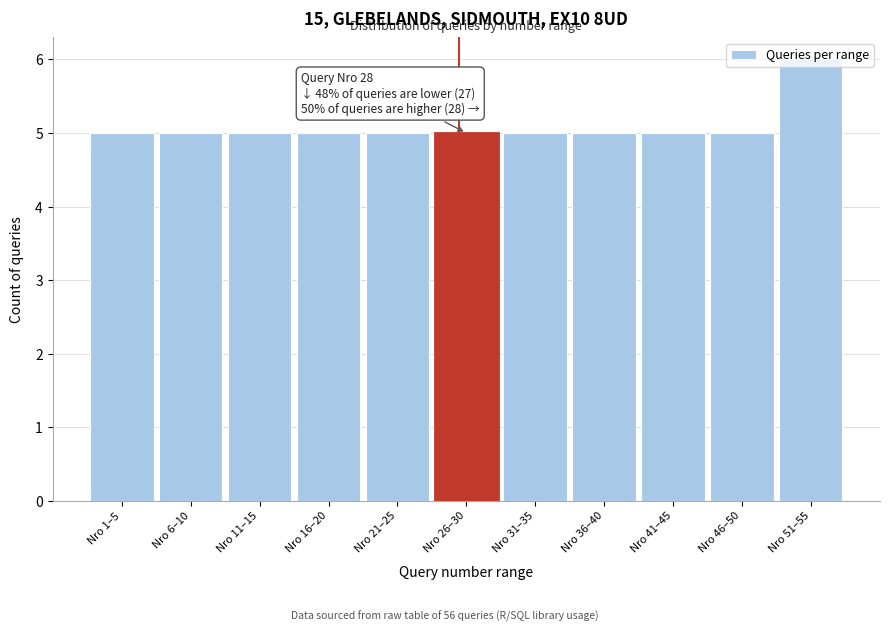

What is the change in value from Nro 26–30 to Nro 51–55?

+1